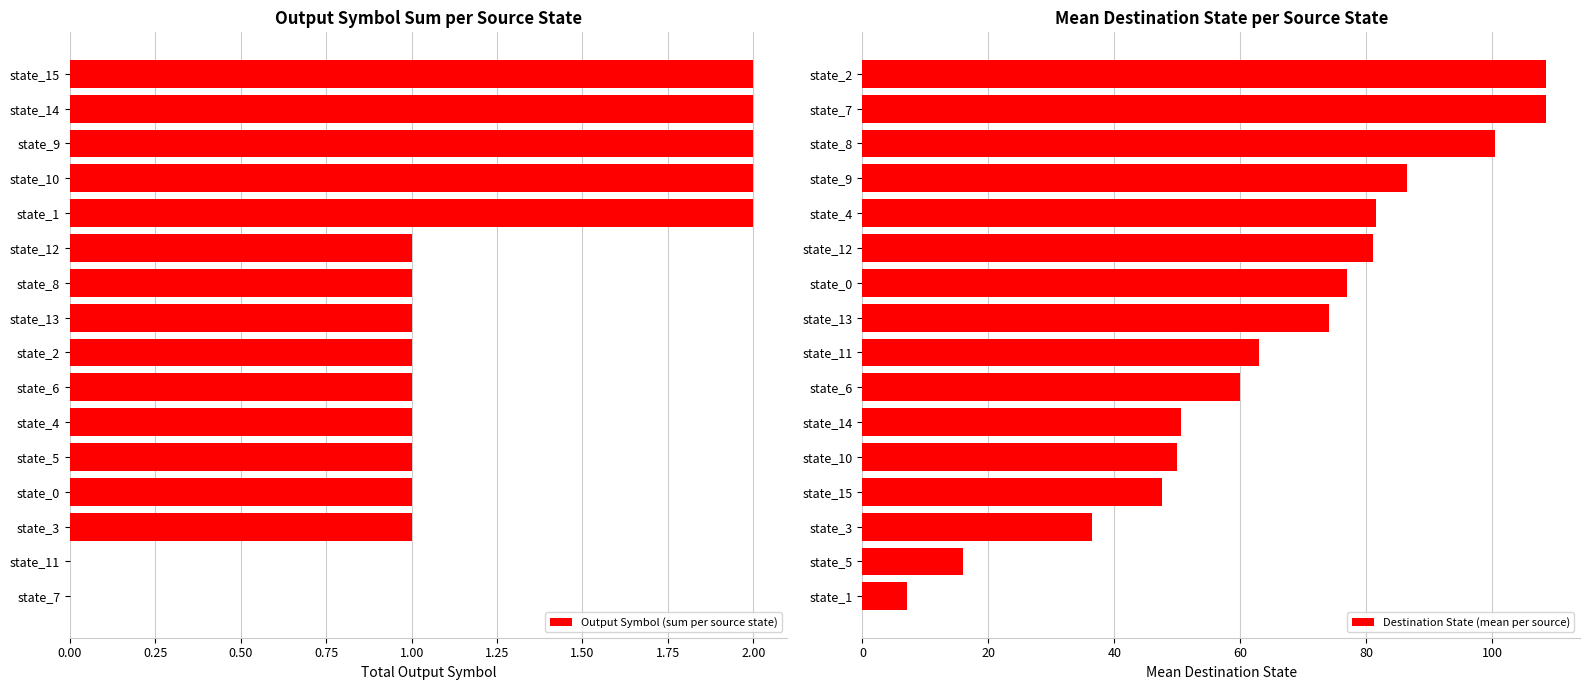

The value of Output Symbol (sum per source state) at state_14 is 3. True or false?

False